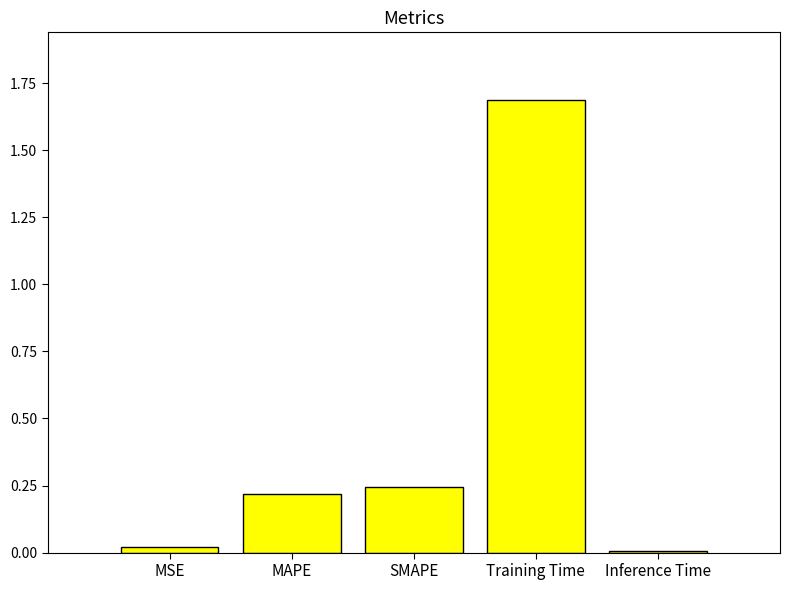

What is the label of the 4th bar from the left?

Training Time